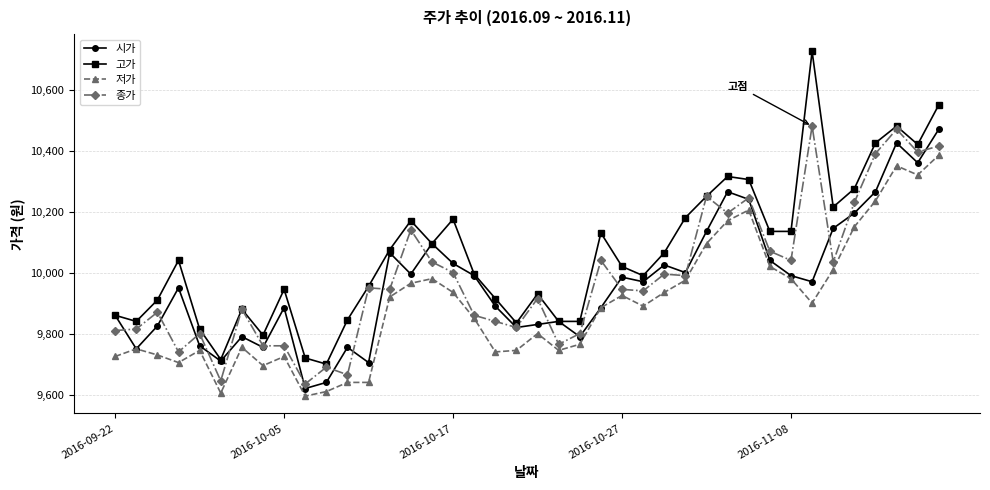

Which series has the largest total across all categories?

고가